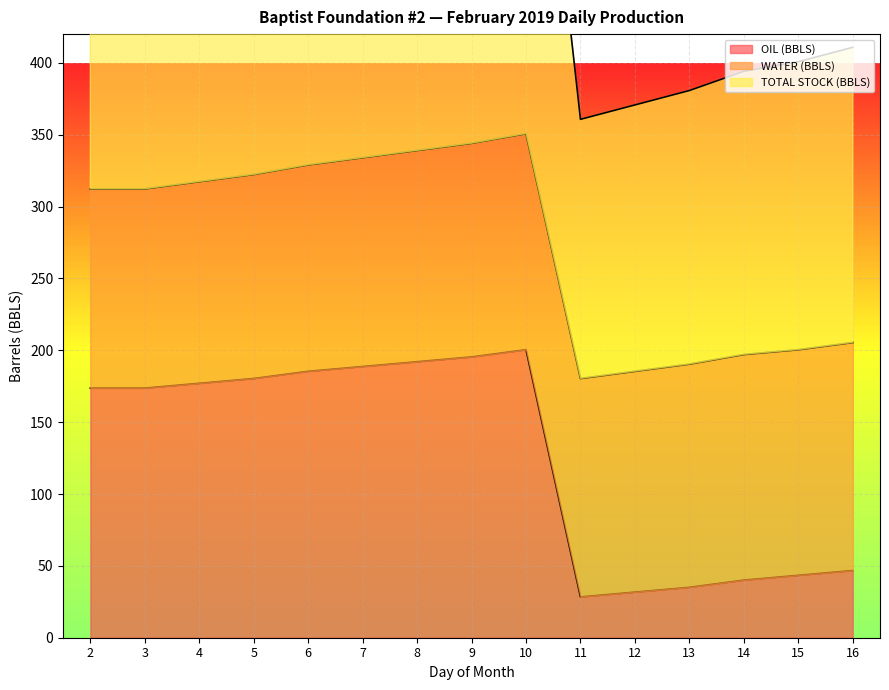

True or false: TOTAL STOCK (BBLS) and OIL (BBLS) cross at least once.

False